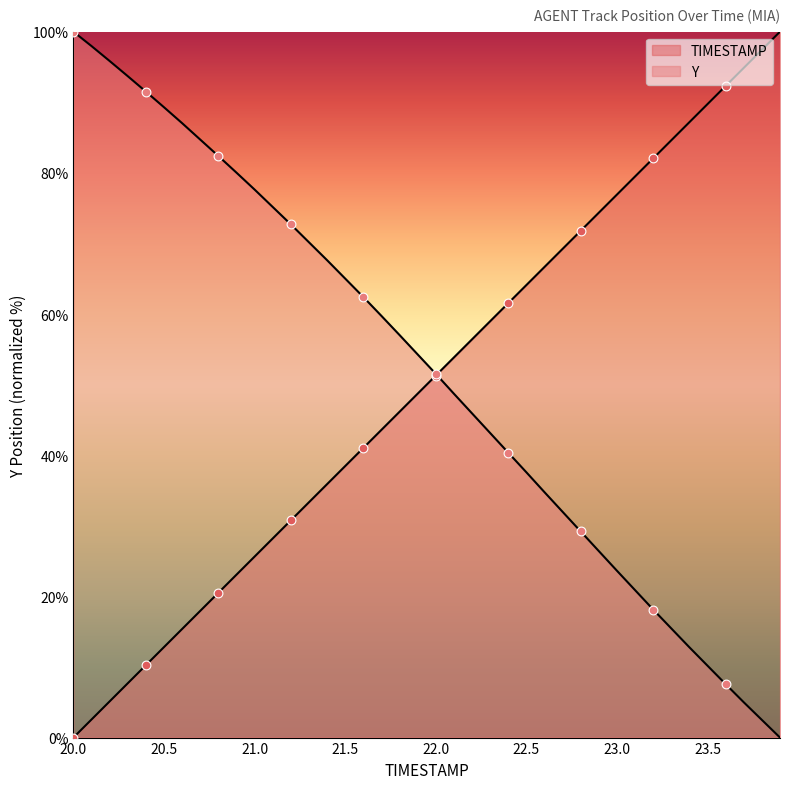

How many lines are shown in the chart?

2